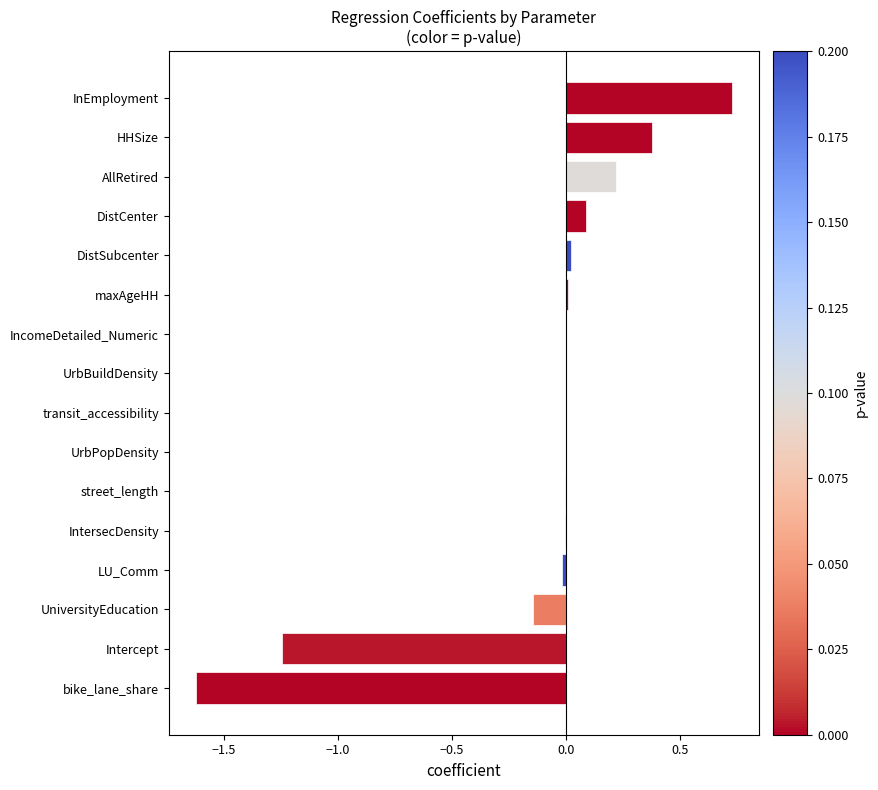

True or false: the data shows -0.0 at IntersecDensity.

True